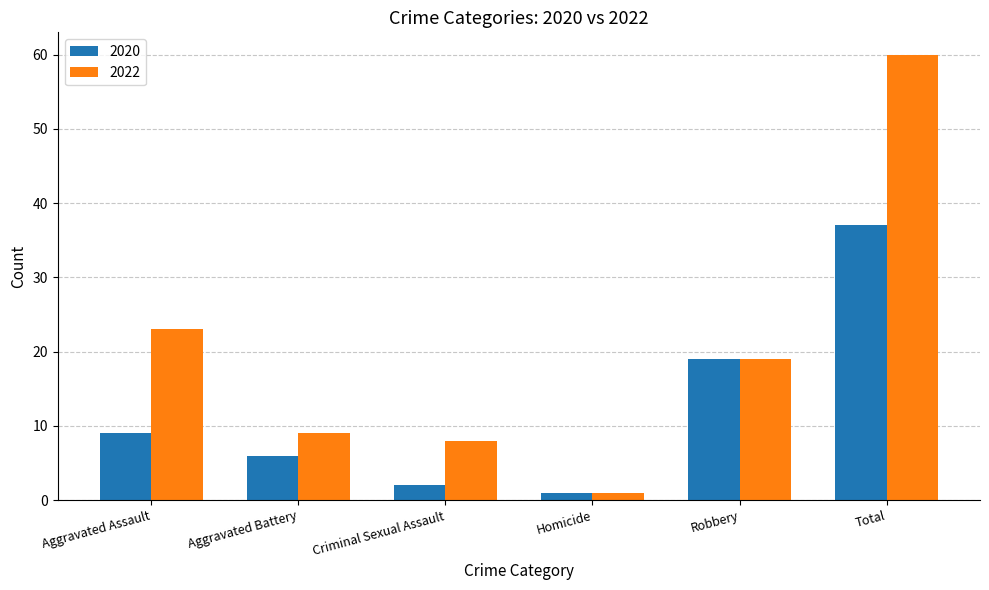

What is the smallest value displayed?

1